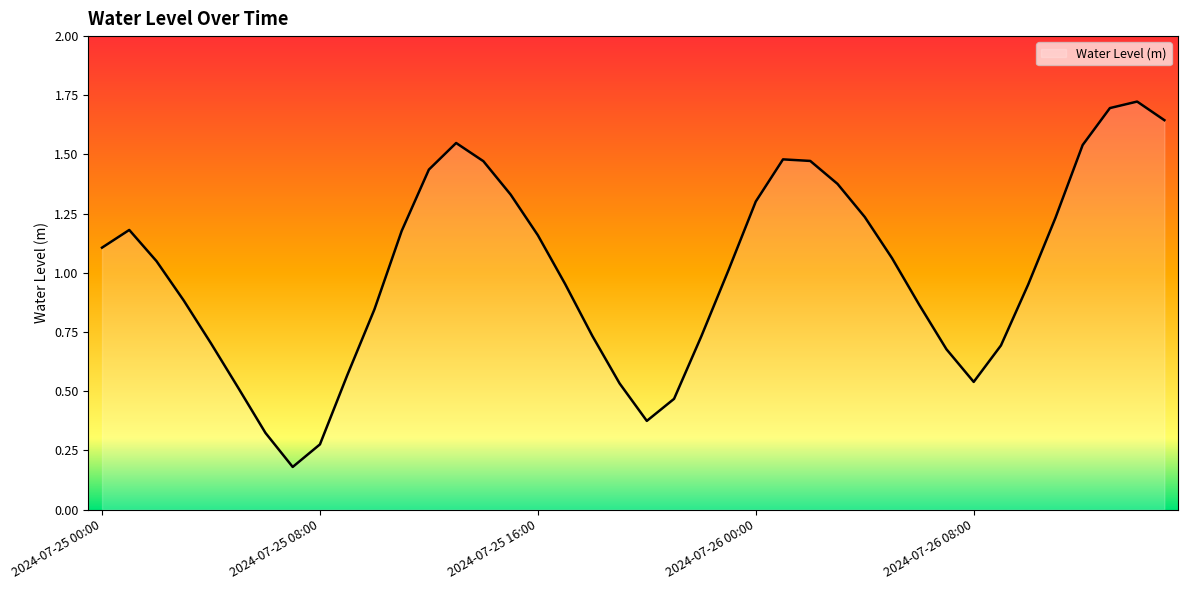

What is the difference between the second highest and second lowest values?

1.4